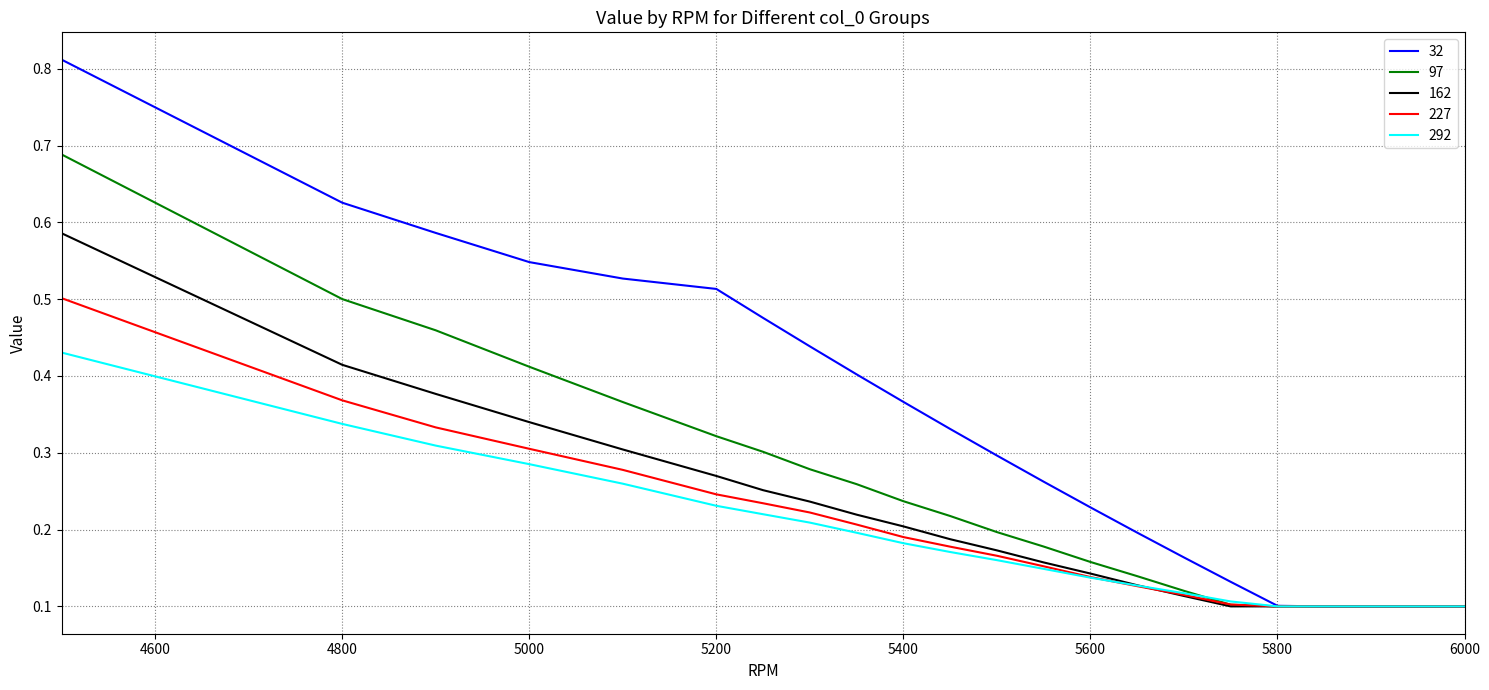

List the series in order of their peak value, lowest first.

292, 227, 162, 97, 32